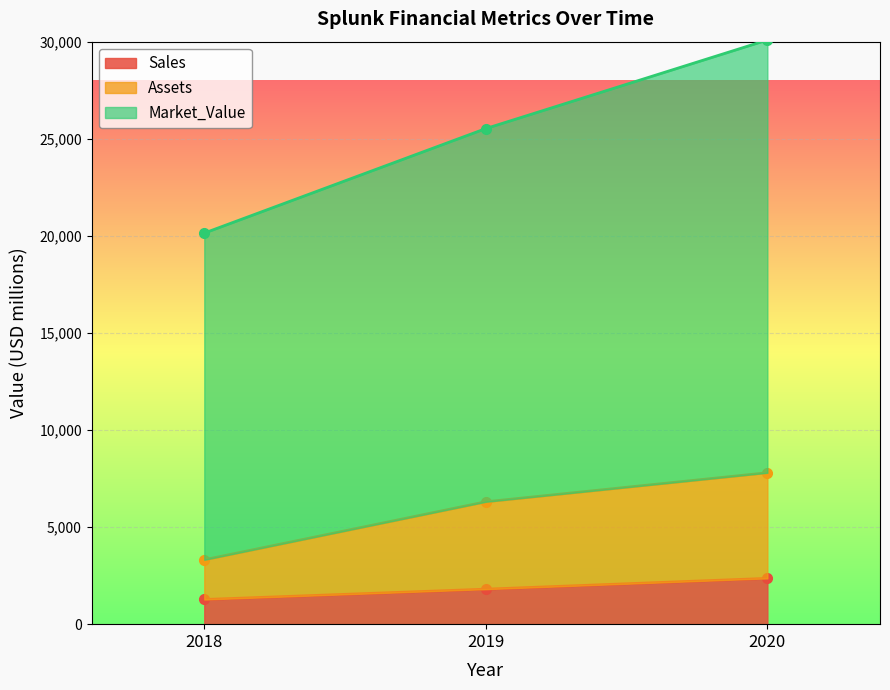

True or false: Sales has a value of 1803 at 2019.

True